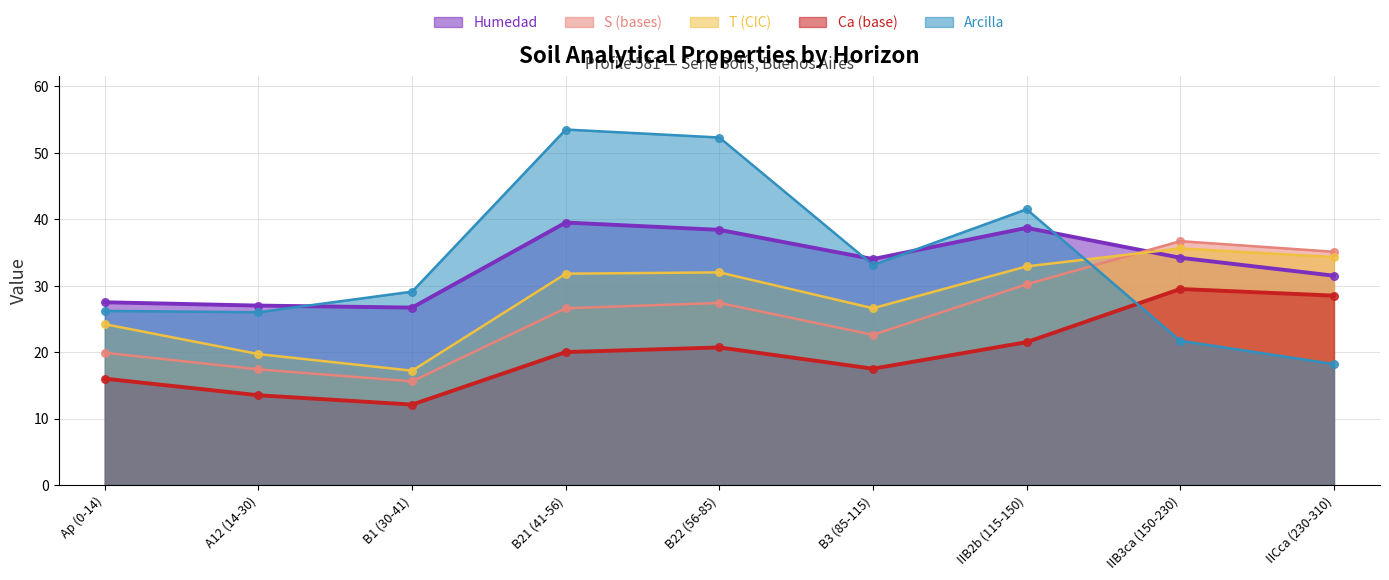

Which series reaches the maximum Y coordinate?

Arcilla